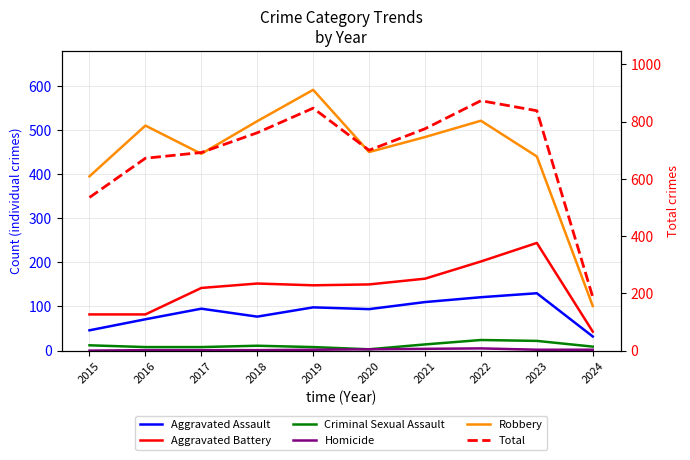

Which series has the widest spread of values?

Total